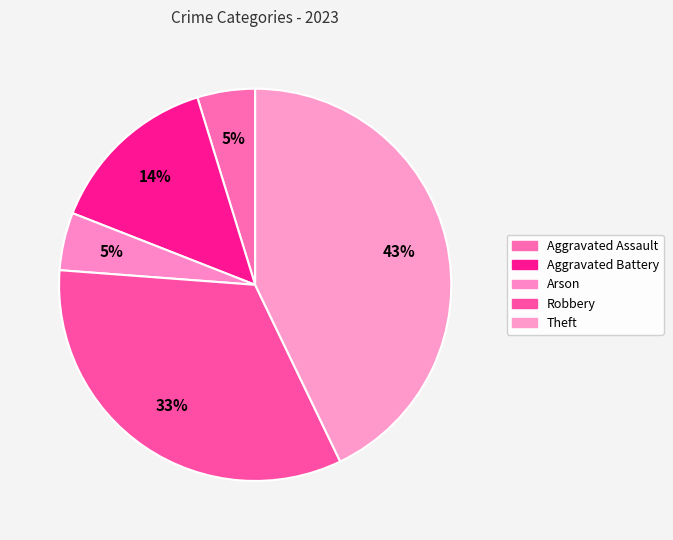

Combined, do Theft and Robbery account for over 50%?

Yes